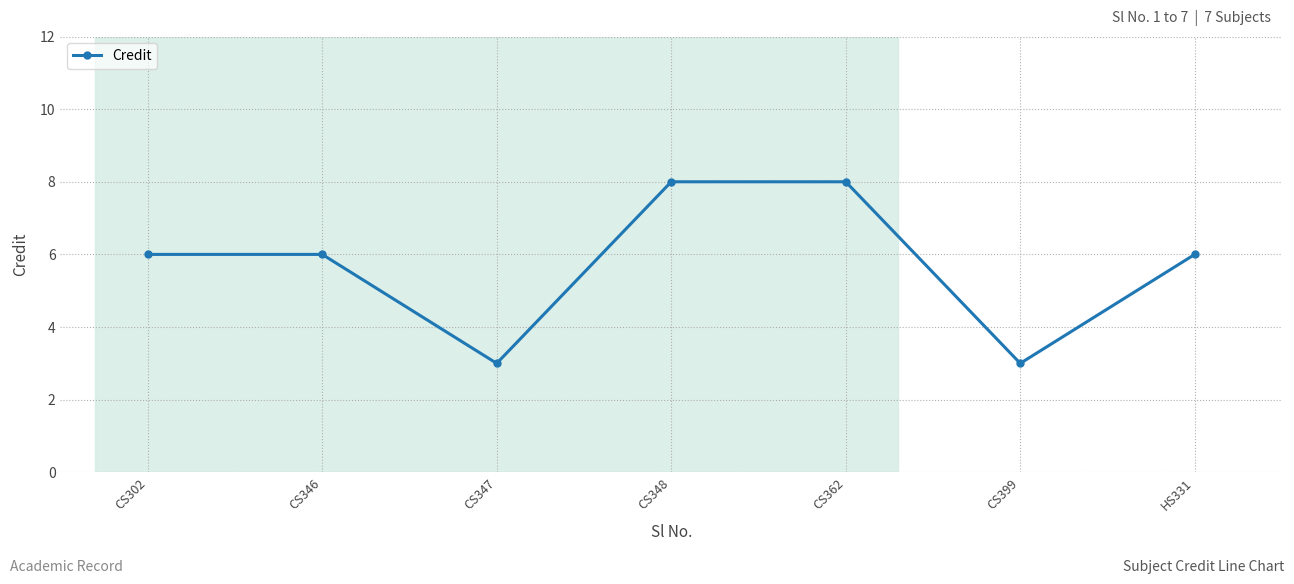

How many lines are shown in the chart?

1